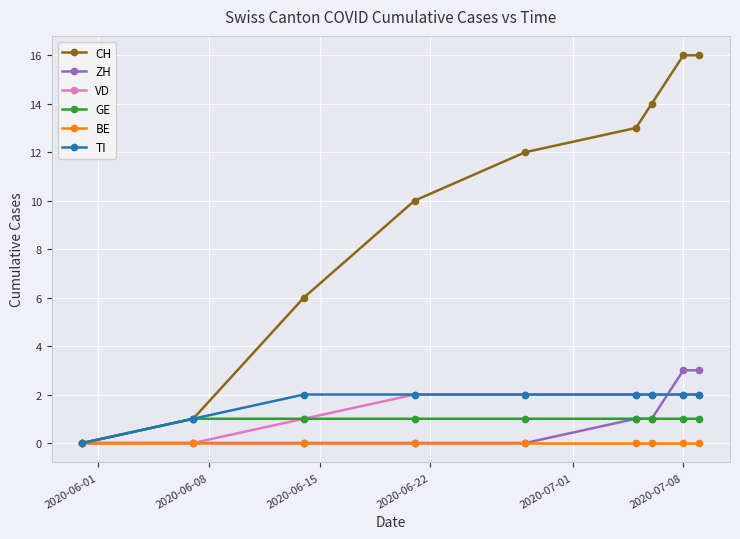

At how many categories does at least one series exceed 11?

5